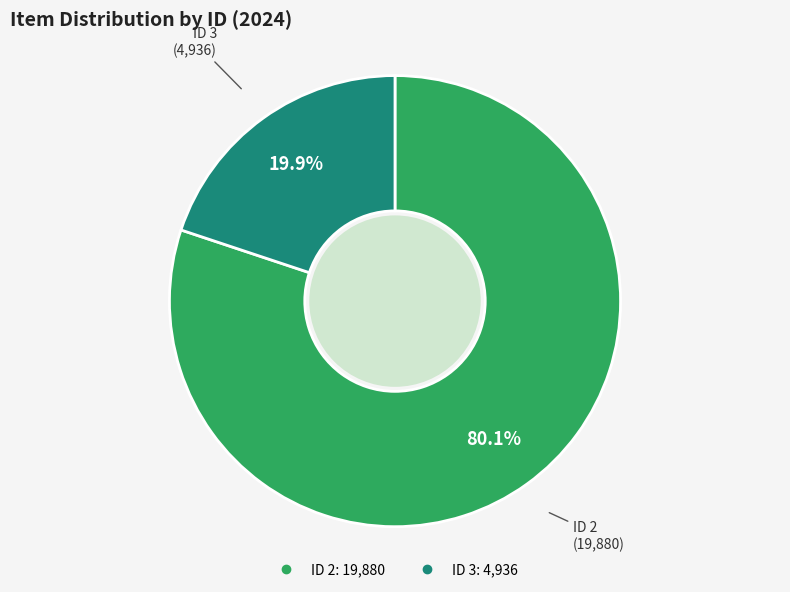

Is there a majority slice in this chart?

Yes